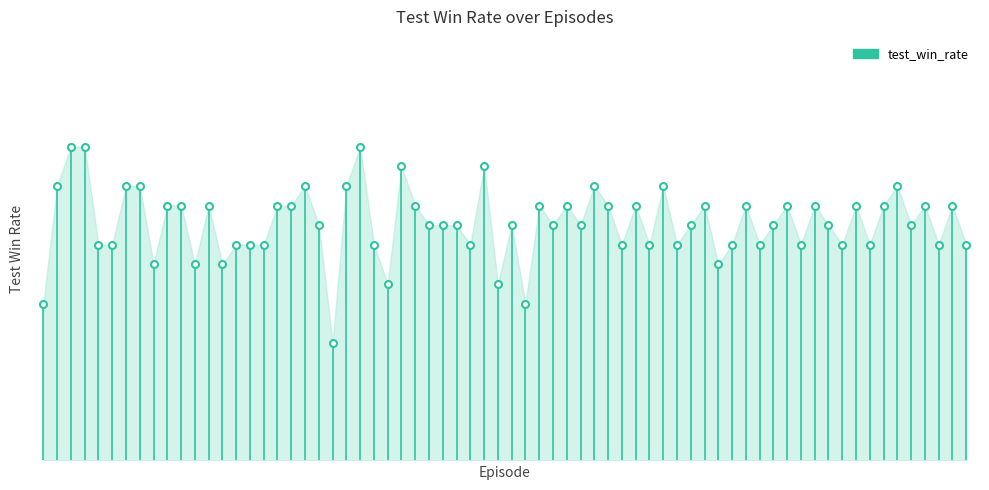

True or false: the data shows 0.1 at 0.

False